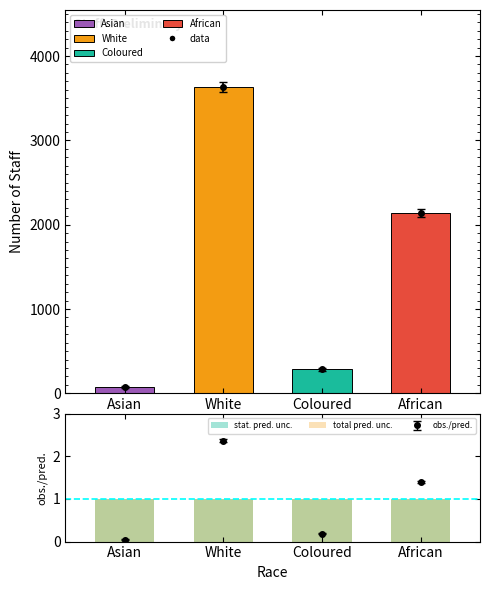

True or false: total pred. unc. has a value of 1 at Asian.

True